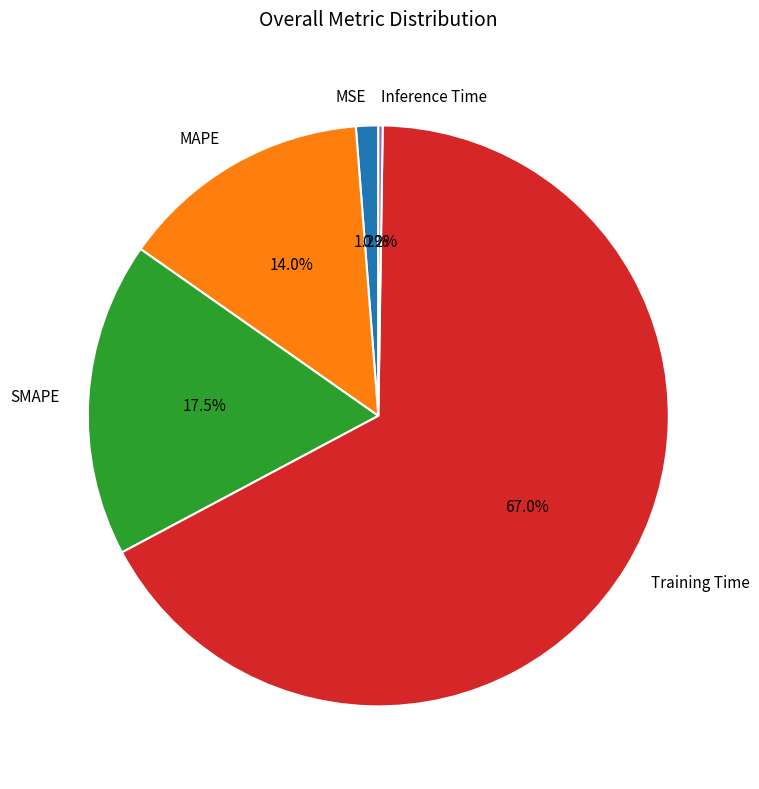

Is it true that MSE is 11% of the pie?

False